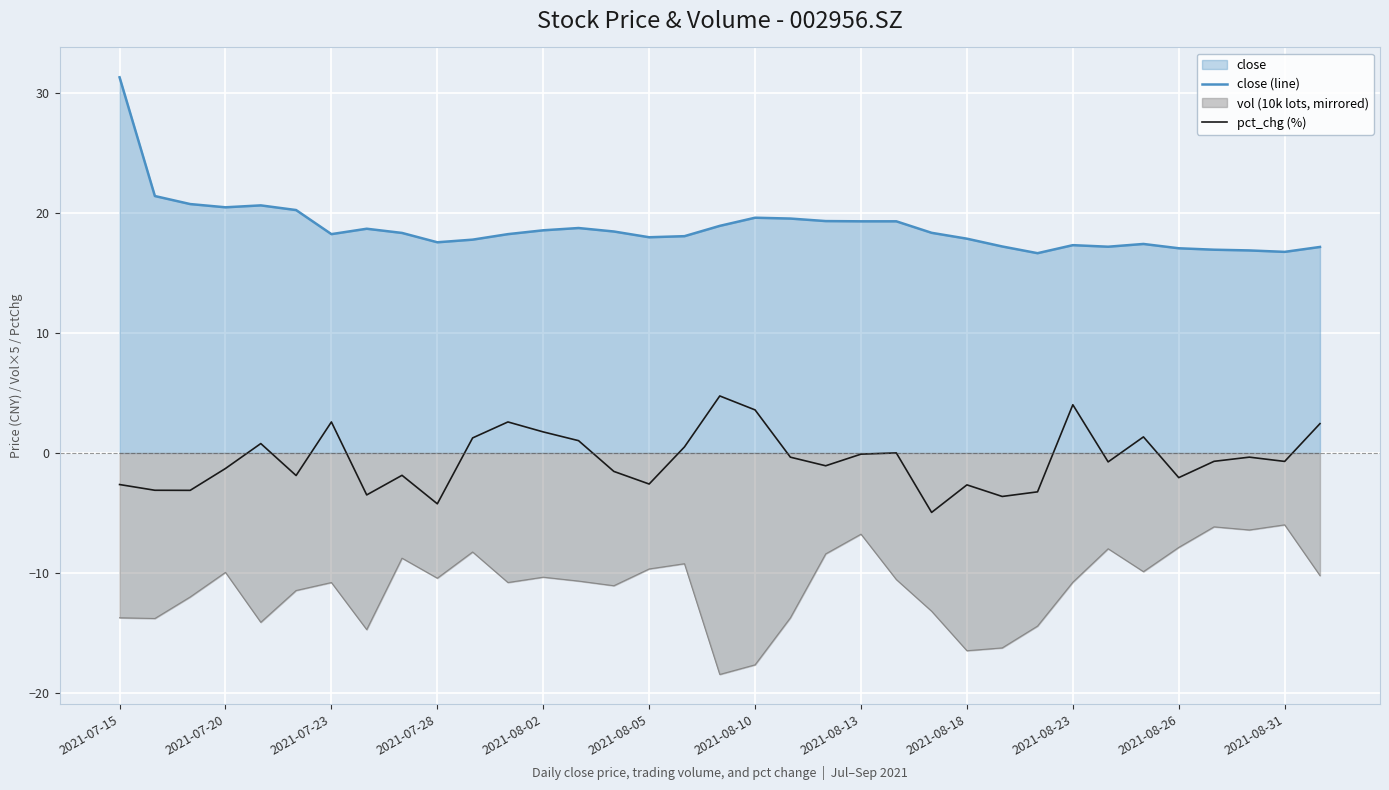

What is the difference between the maximum and minimum values in the vol (10k lots, mirrored) series?

12.5